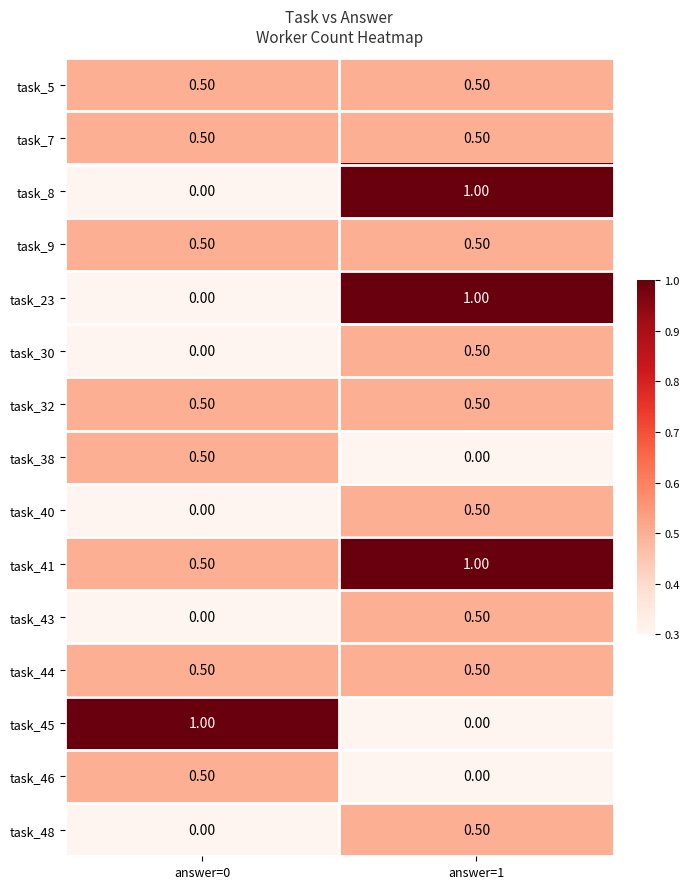

What is the sum of the task_9 values at answer=0 and answer=1?

1.0